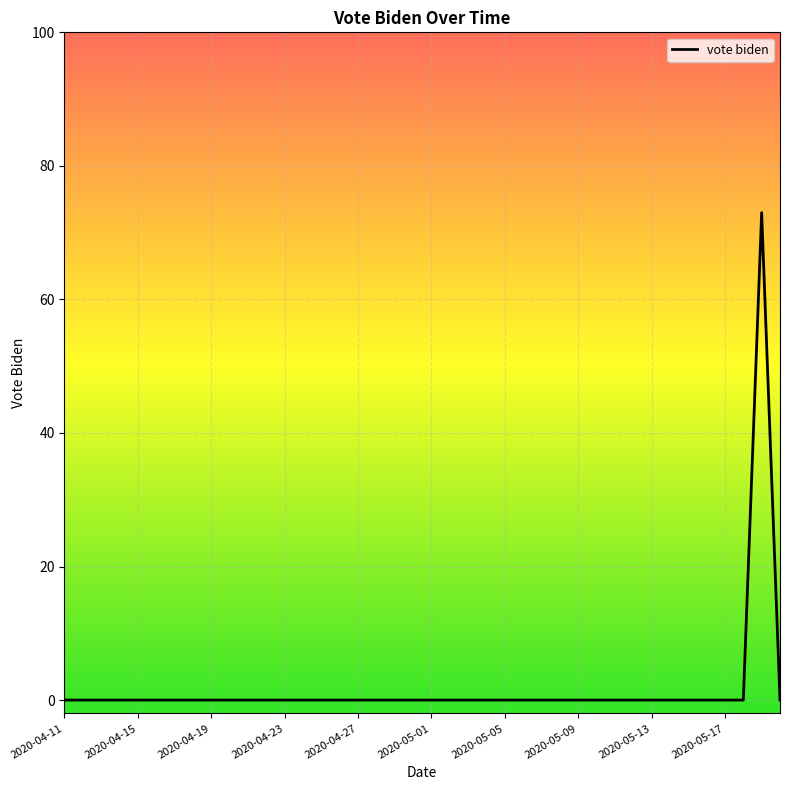

What is the difference between the maximum and minimum values?

73